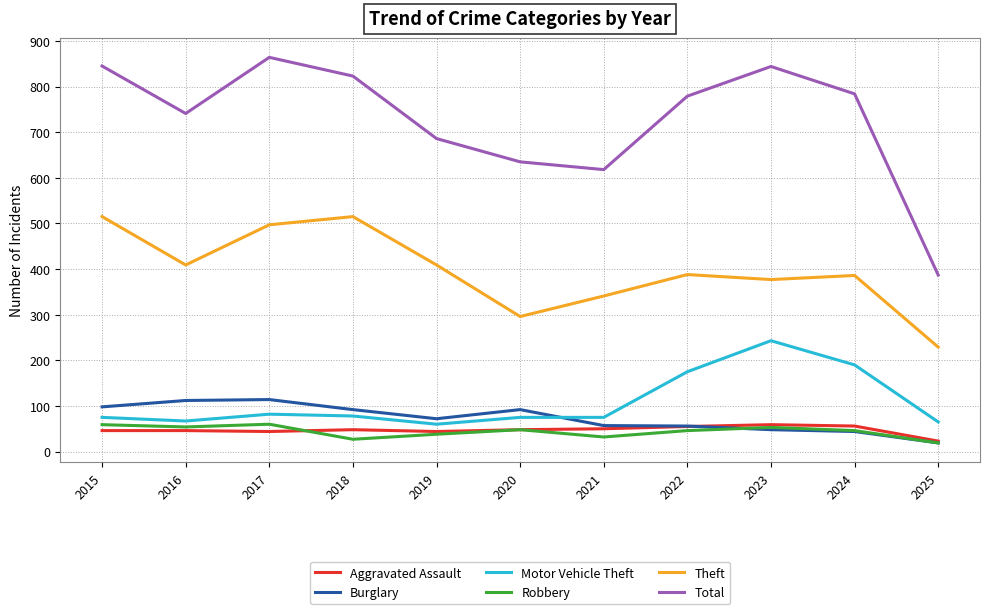

Read the Total value at 2024.

784